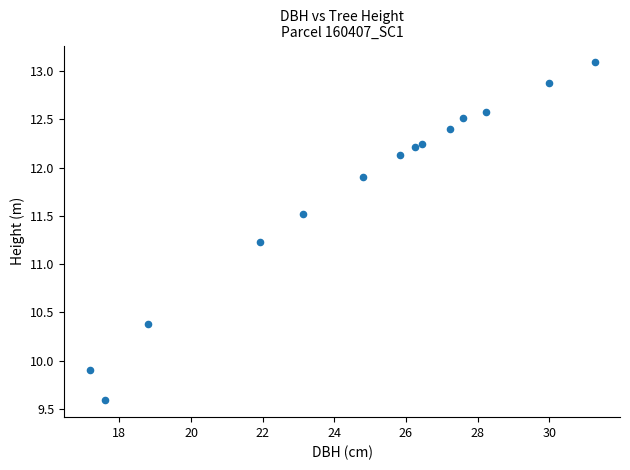

What is the range of Y values (max minus min)?

3.5